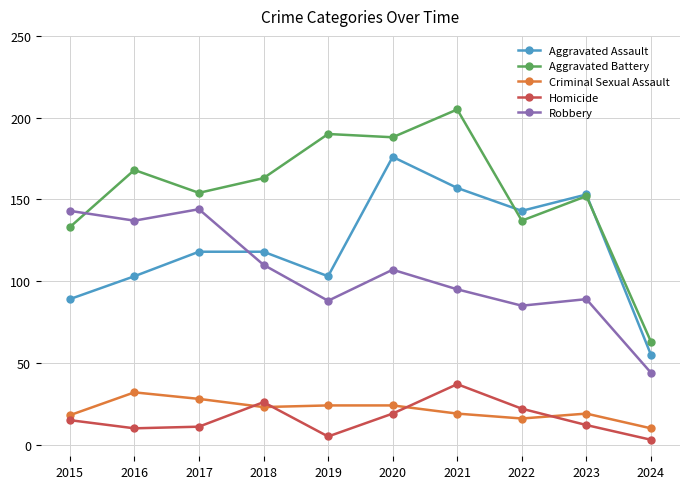

The Aggravated Assault series shows 118 at 2018. True or false?

True